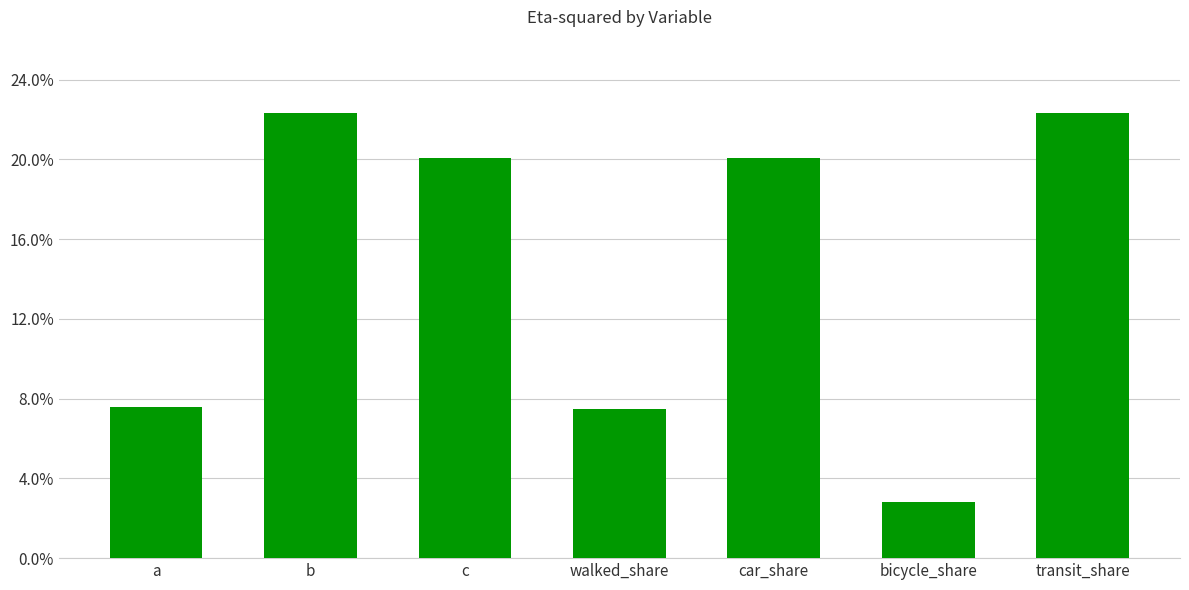

The chart shows a value of 0.1 at walked_share. True or false?

True